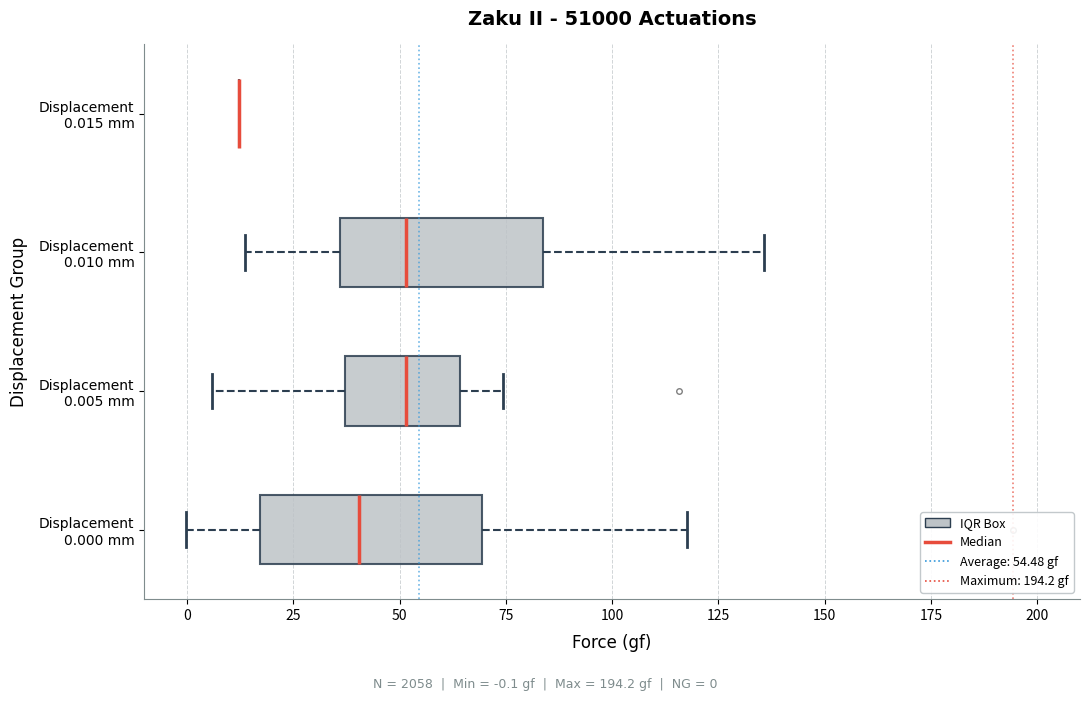

Where is the left edge of the box for Displacement 0.000 mm on the x-axis? The values are not printed on the chart, so give them approximately, as read against the axis.

15